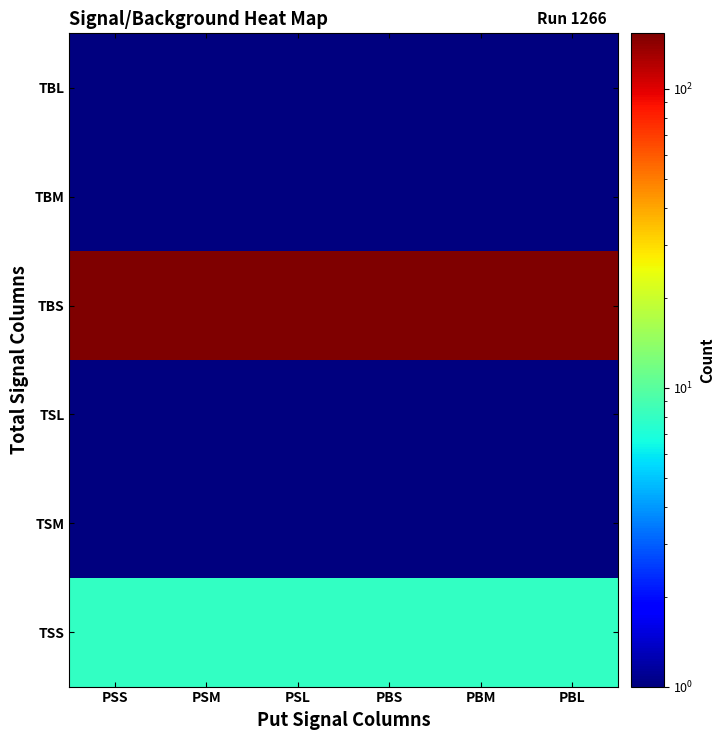

Reading left to right, list all the values displayed in this chart.

TSS: PSS=8	PSM=8	PSL=8	PBS=8	PBM=8	PBL=8
TSM: PSS=1	PSM=1	PSL=1	PBS=1	PBM=1	PBL=1
TSL: PSS=1	PSM=1	PSL=1	PBS=1	PBM=1	PBL=1
TBS: PSS=153	PSM=153	PSL=153	PBS=153	PBM=153	PBL=153
TBM: PSS=1	PSM=1	PSL=1	PBS=1	PBM=1	PBL=1
TBL: PSS=1	PSM=1	PSL=1	PBS=1	PBM=1	PBL=1